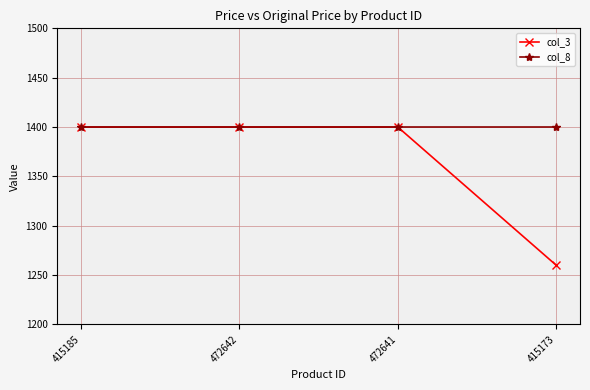

What is the average value of the col_3 series?

1365